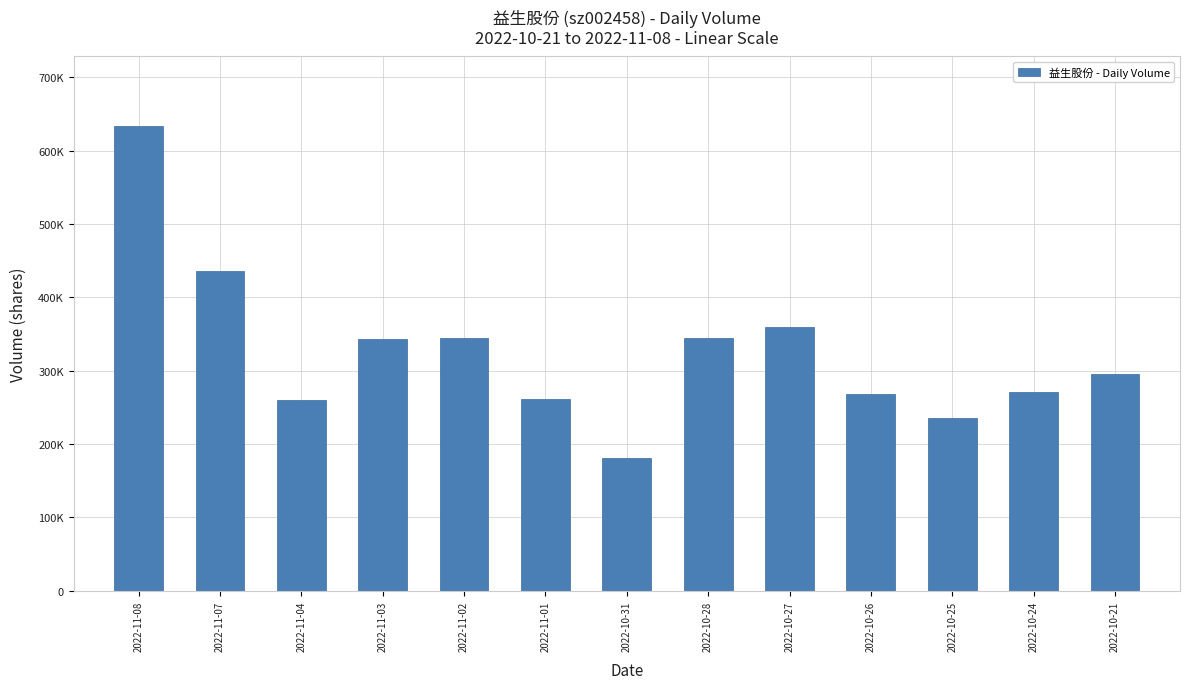

Are the bars horizontal?

No